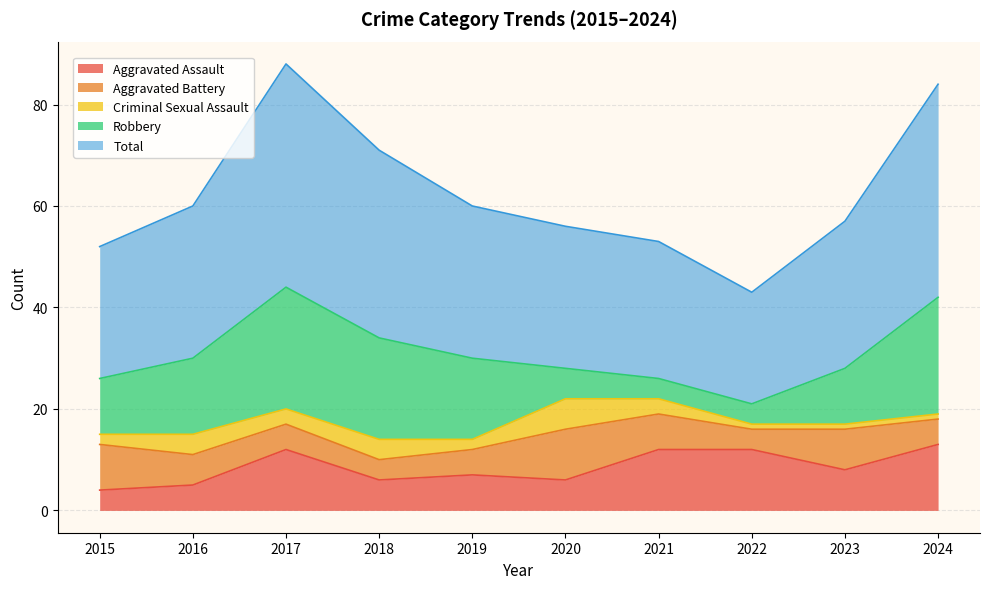

Does the chart have visible grid lines?

Yes